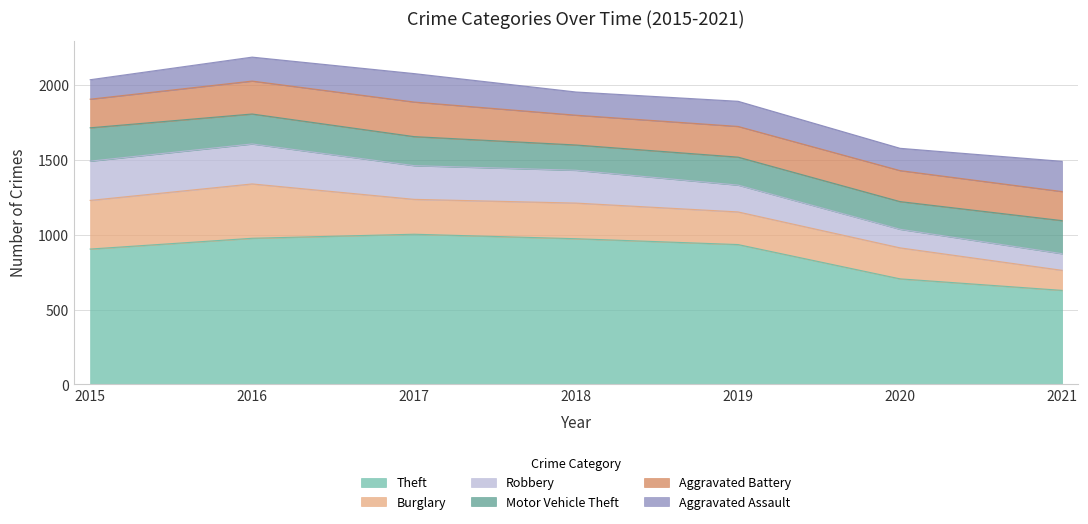

What is the difference between the second highest and minimum values in the Theft series?

348